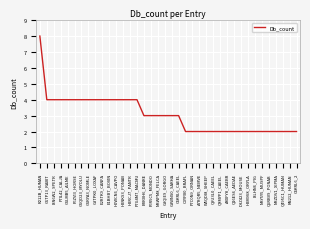

Reading left to right, transcribe all the data shown in this chart.

R212B_HUMAN=8	G1TP13_RABIT=4	I3N6W2_SPETR=4	F7IL42_CALJA=4	G1LMB5_AILME=4	F6ZVI3_HORSE=4	G1QD23_MYOLU=4	G1RYA3_NOMLE=4	G3TPK0_LOXAF=4	E2RTK9_CANFA=4	E1BHB7_BOVIN=4	H0WCN6_CAVPO=4	H2NKS3_PONAB=4	H2RCJ7_PANTR=4	F7G4M7_MACMU=4	B0R0H6_DANRE=3	F6R5C5_MONDO=3	M3WPM8_FELCA=3	G3QIE9_GORGO=3	G3WNS0_SARHA=3	C6KRL6_CAEEL=3	C3YFB0_BRAFL=2	F7C0N9_ORNAN=2	A7RQR5_NEMVE=2	W5QDI8_SHEEP=2	Q9U3L0_CAEEL=2	Q8MYP1_CAEEL=2	A8XFY8_CAEBR=2	Q16ES6_AEDAE=2	D3Z423_MOUSE=2	H2M9V8_ORYLA=2	I3LHN6_PIG=2	M3Y5Y5_MUSPF=2	Q5RBV9_PONAB=2	M3ZDV1_XIPMA=2	Q495C1_HUMAN=2	RN212_HUMAN=2	C6KRL6_2=2